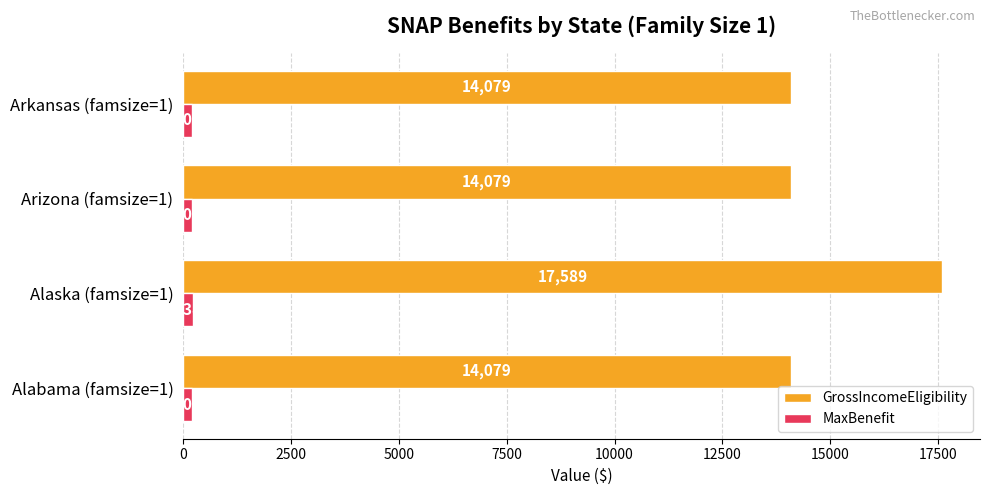

Which category has the highest value in the GrossIncomeEligibility series?

Alaska (famsize=1)